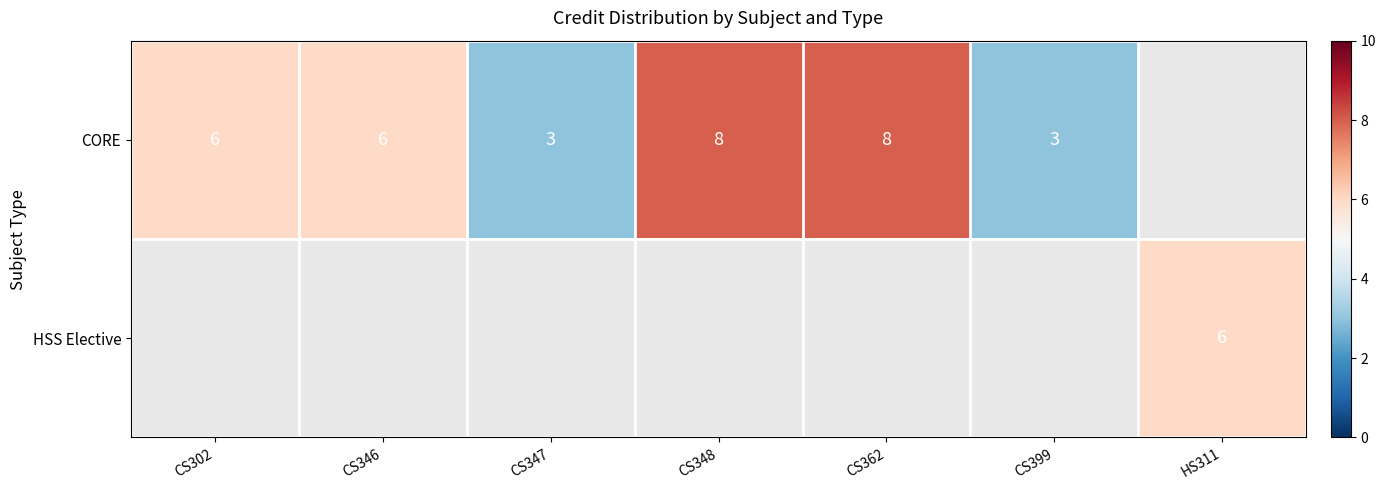

What is the sum of the CORE values at CS399 and CS348?

11